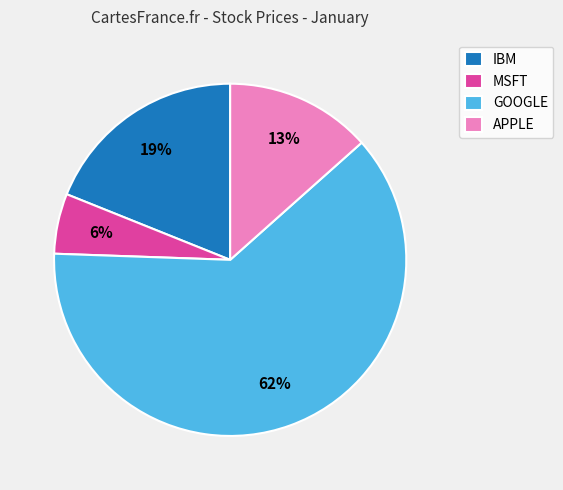

To the nearest percent, what is the combined percentage of MSFT and APPLE?

19%